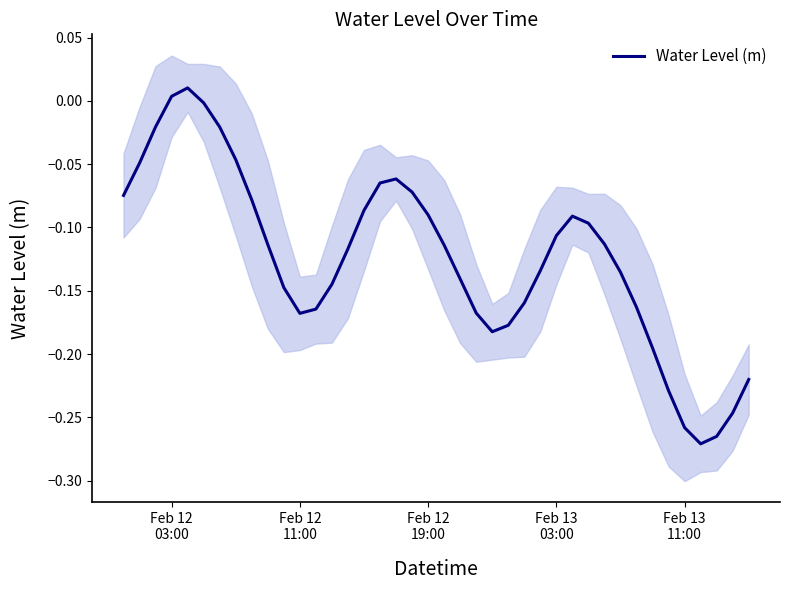

Count the number of data series in this chart.

1